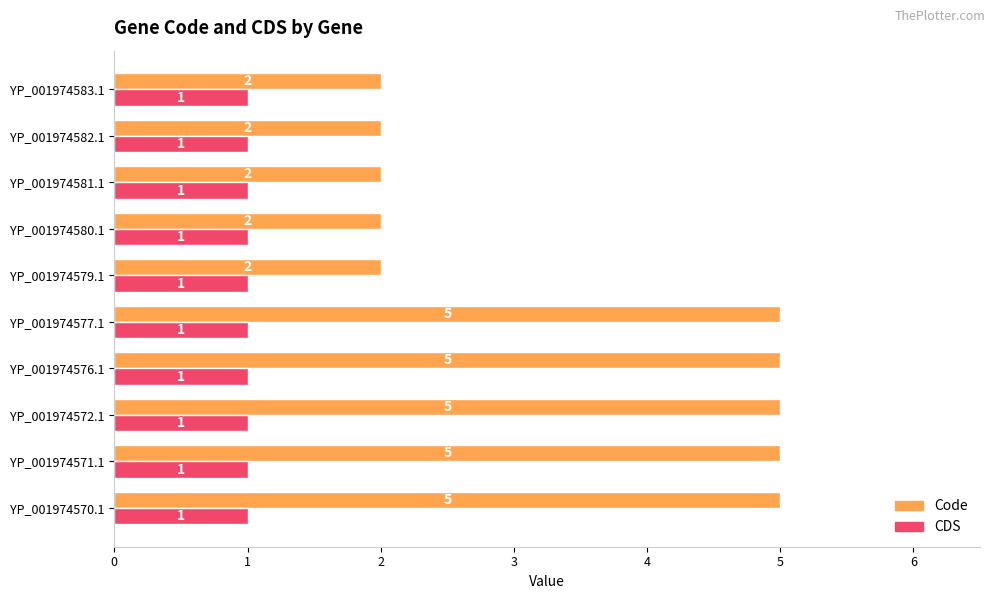

What is the difference between the Code values at YP_001974572.1 and YP_001974580.1?

3